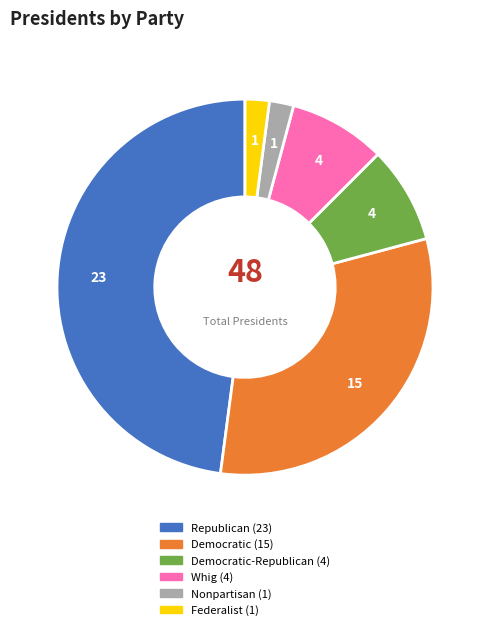

Does any single category account for the majority?

No